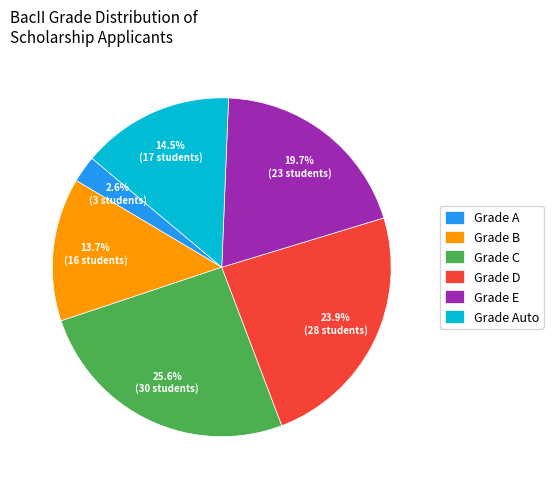

Count the number of slices in the pie.

6